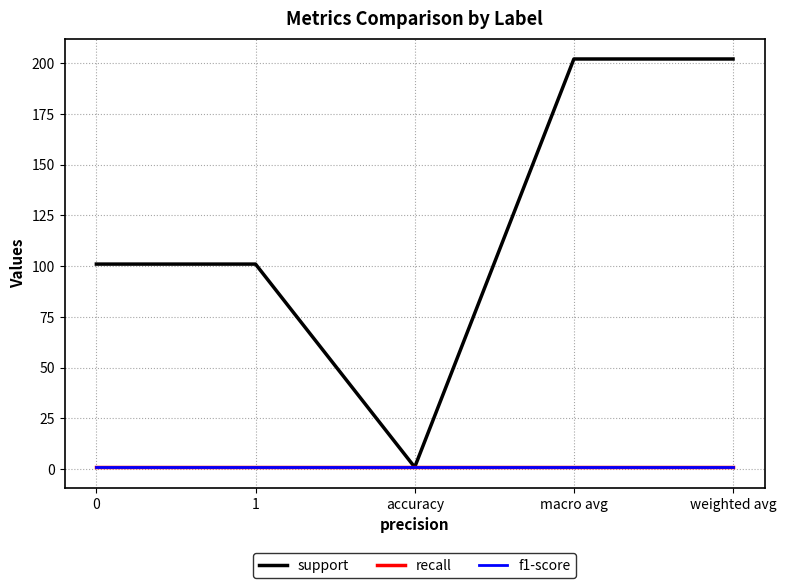

What is the sum of the f1-score values at 1 and macro avg?

2